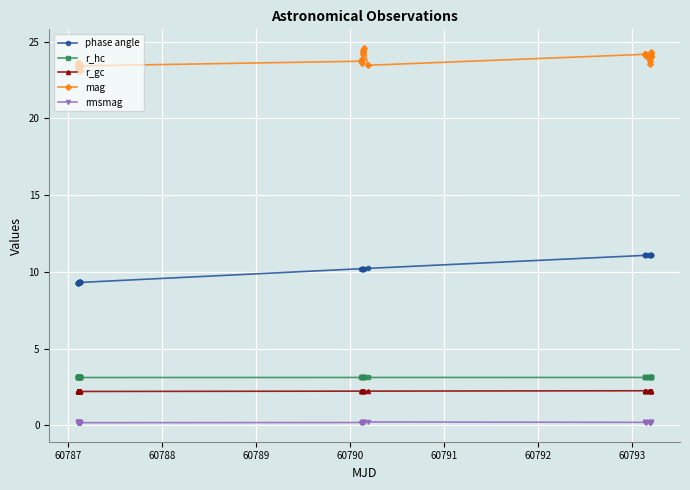

In mag, how many points are higher than both neighbors (excluding endpoints)?

13